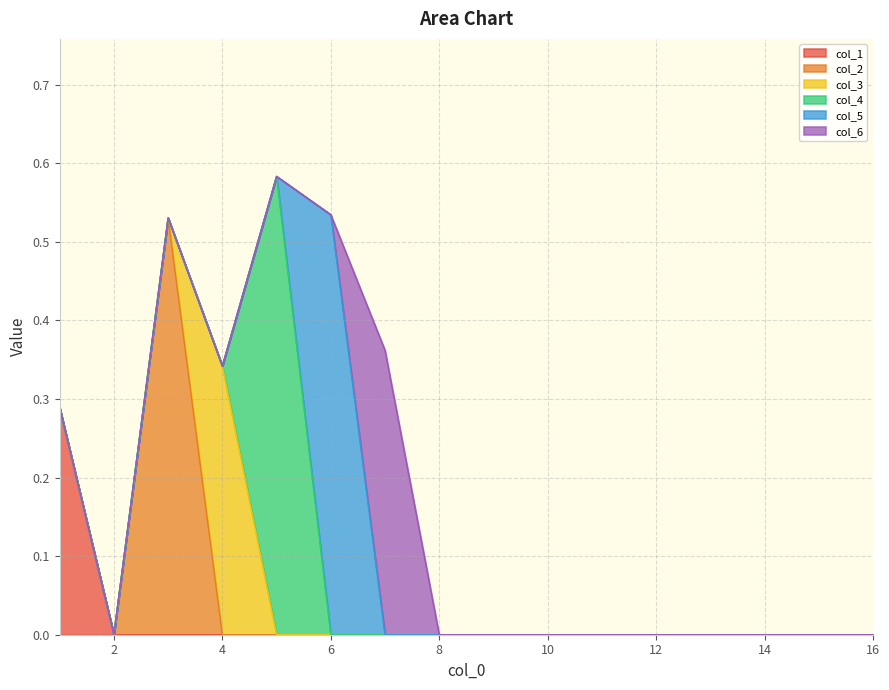

True or false: col_2 and col_6 intersect in this chart.

False